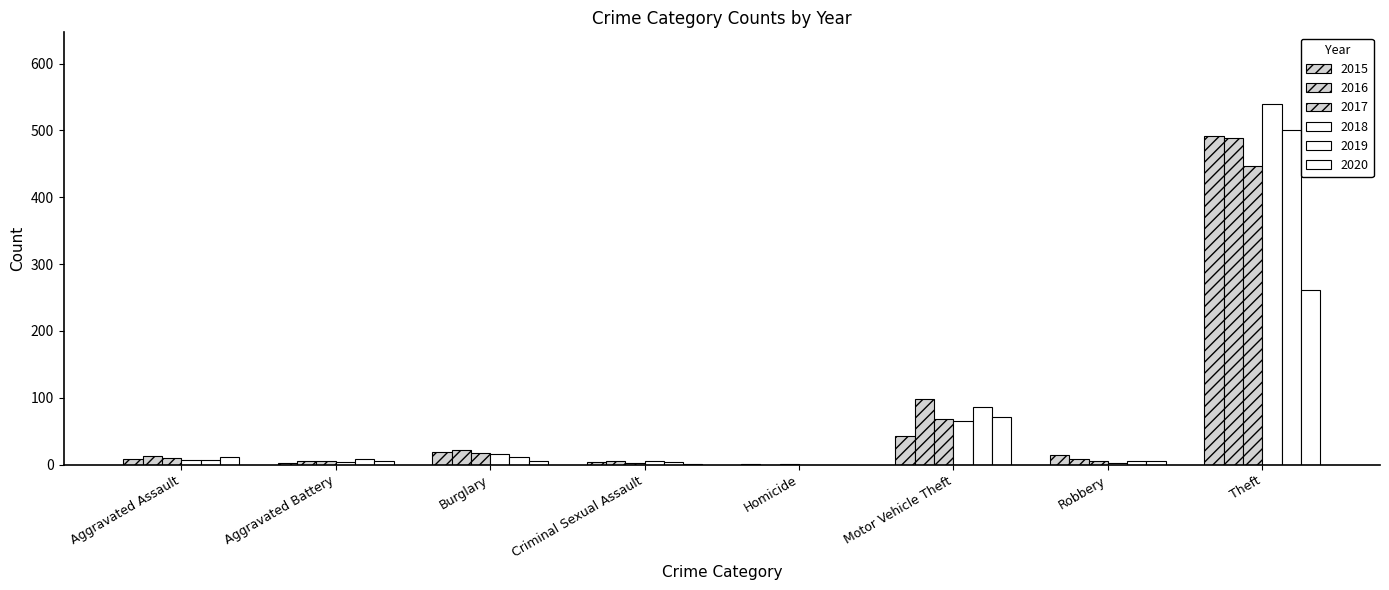

Count the number of categories in the chart.

8